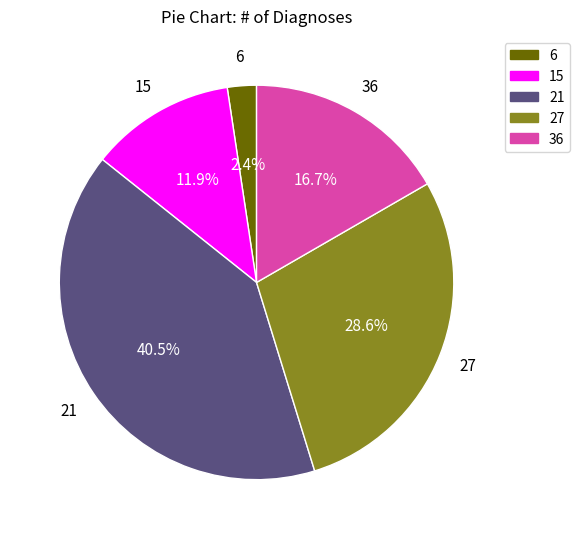

Between 36 and 27, which is larger?

27